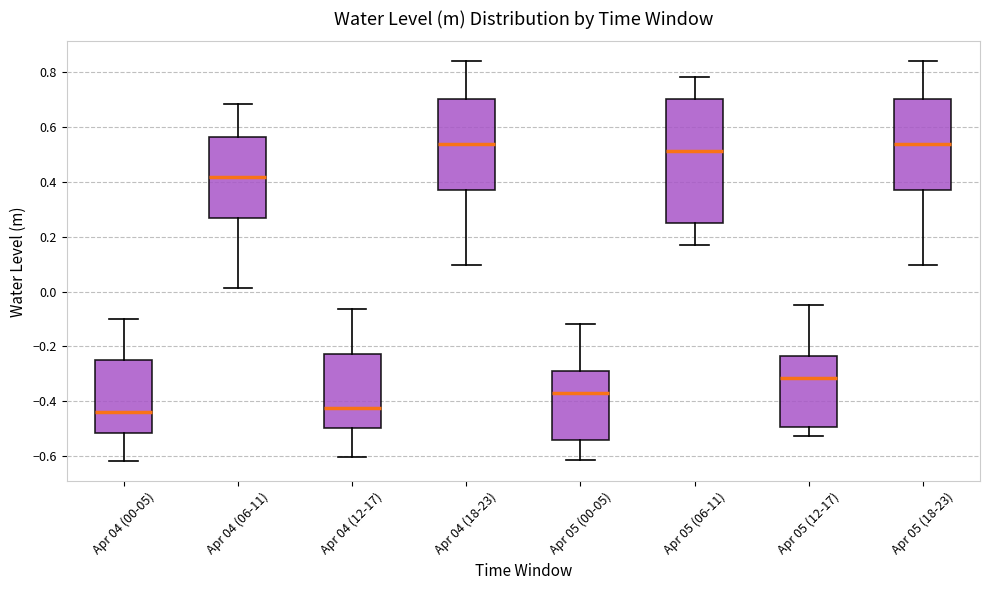

Reading left to right, read every box against the y-axis: the position of its median line, the range the box covers, and the ends of its whiskers. The values are not printed on the chart, so give them approximately, as read against the axis.

Apr 04 (00-05): median -0.44, box -0.52 to -0.24, whiskers -0.62 to -0.10
Apr 04 (06-11): median 0.42, box 0.26 to 0.56, whiskers 0.02 to 0.68
Apr 04 (12-17): median -0.42, box -0.50 to -0.22, whiskers -0.60 to -0.06
Apr 04 (18-23): median 0.54, box 0.38 to 0.70, whiskers 0.10 to 0.84
Apr 05 (00-05): median -0.38, box -0.54 to -0.30, whiskers -0.62 to -0.12
Apr 05 (06-11): median 0.52, box 0.24 to 0.70, whiskers 0.18 to 0.78
Apr 05 (12-17): median -0.32, box -0.50 to -0.24, whiskers -0.52 to -0.04
Apr 05 (18-23): median 0.54, box 0.38 to 0.70, whiskers 0.10 to 0.84